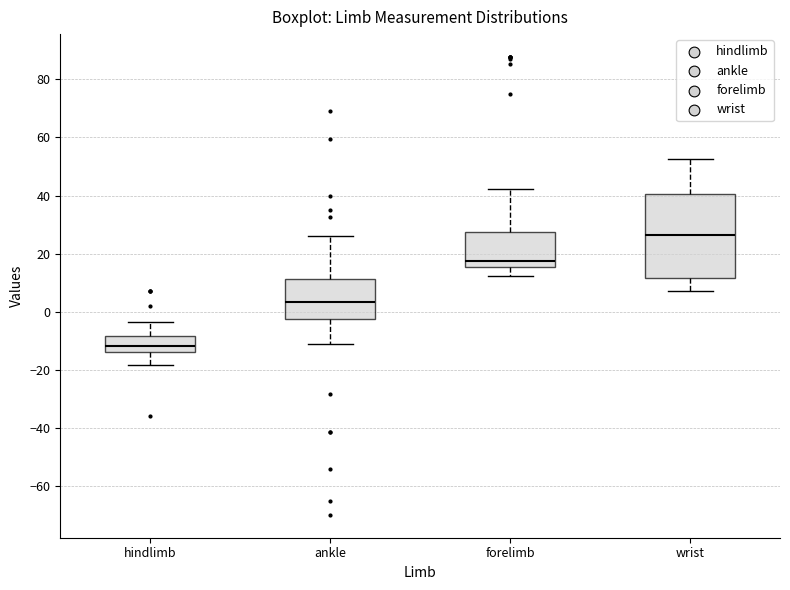

Which box has the lowest median line?

hindlimb